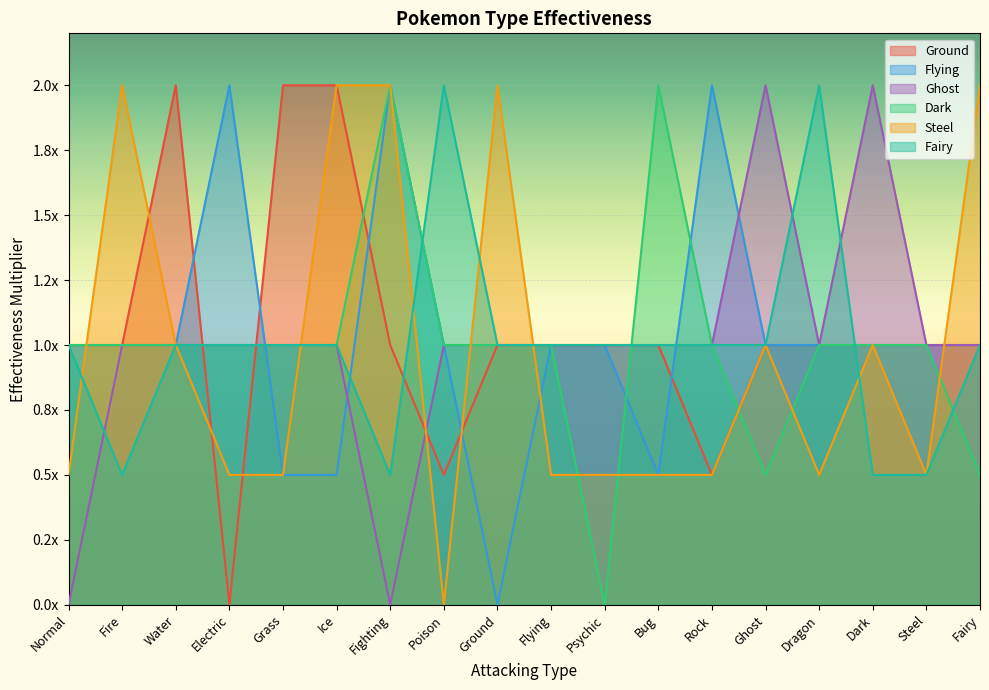

At how many categories does at least one series exceed 0?

18